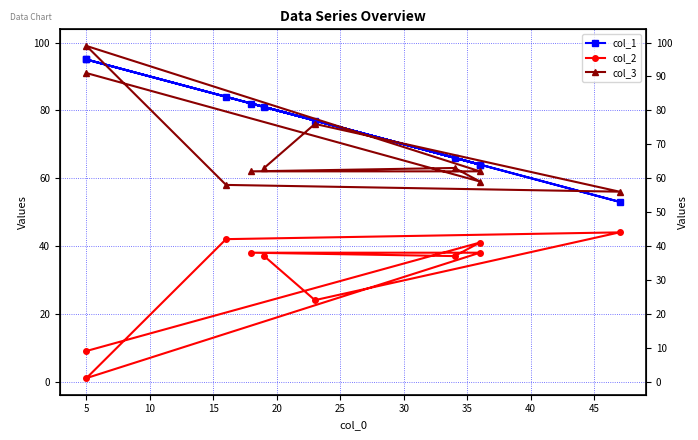

Where is the first local maximum for col_2?

5